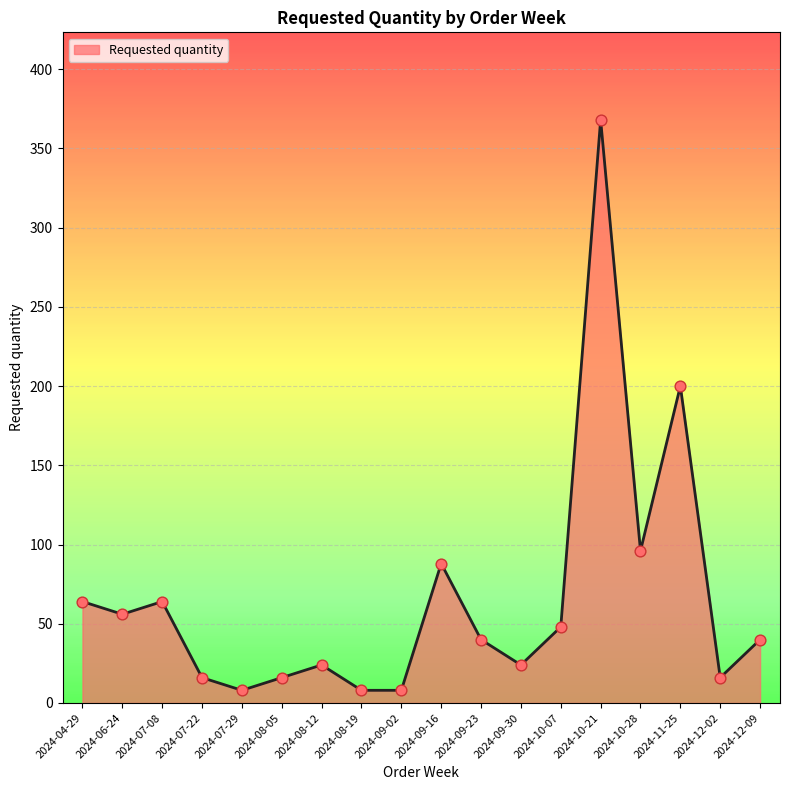

Approximately how many times larger is the value at 2024-08-12 compared to 2024-12-02?

1.5